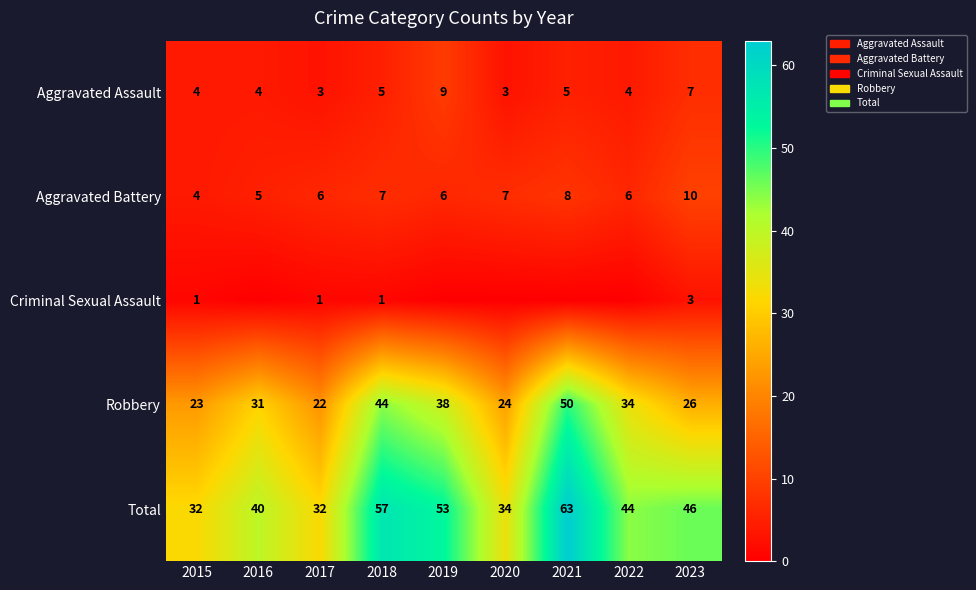

Rank the categories by Robbery value from lowest to highest.

2017, 2015, 2020, 2023, 2016, 2022, 2019, 2018, 2021